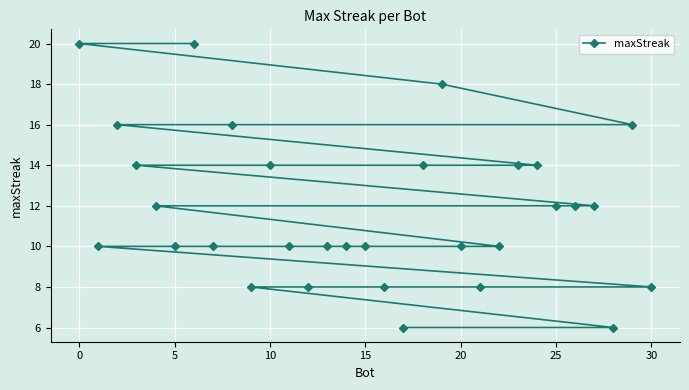

The value at 20 is 10. True or false?

True